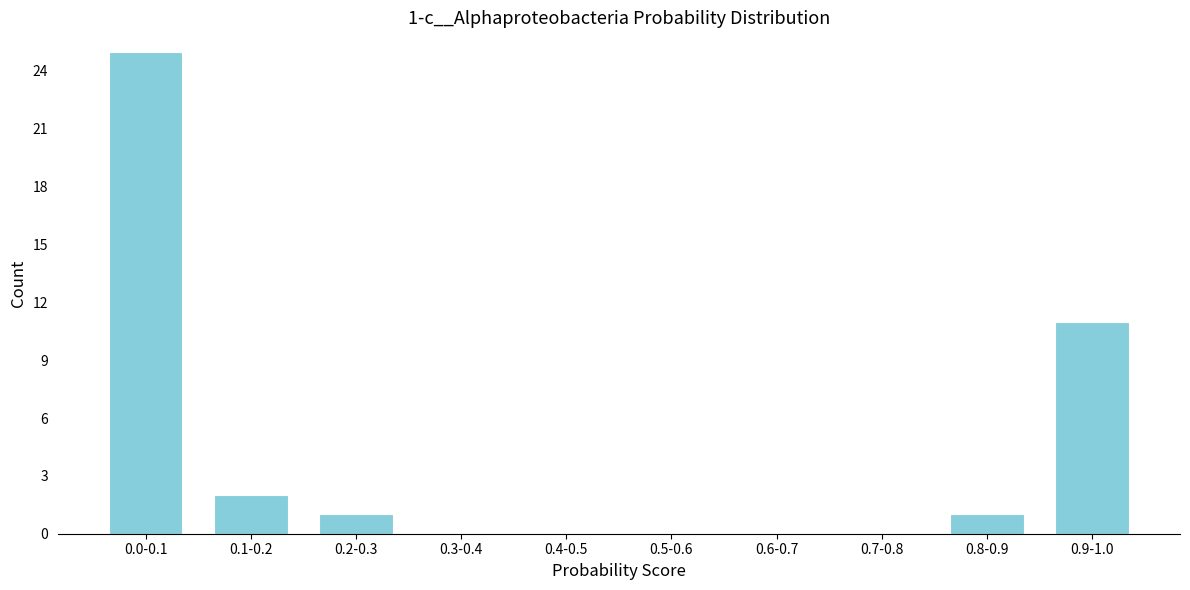

Reading left to right, list all the values displayed in this chart.

0.0-0.1=25	0.1-0.2=2	0.2-0.3=1	0.3-0.4=0	0.4-0.5=0	0.5-0.6=0	0.6-0.7=0	0.7-0.8=0	0.8-0.9=1	0.9-1.0=11